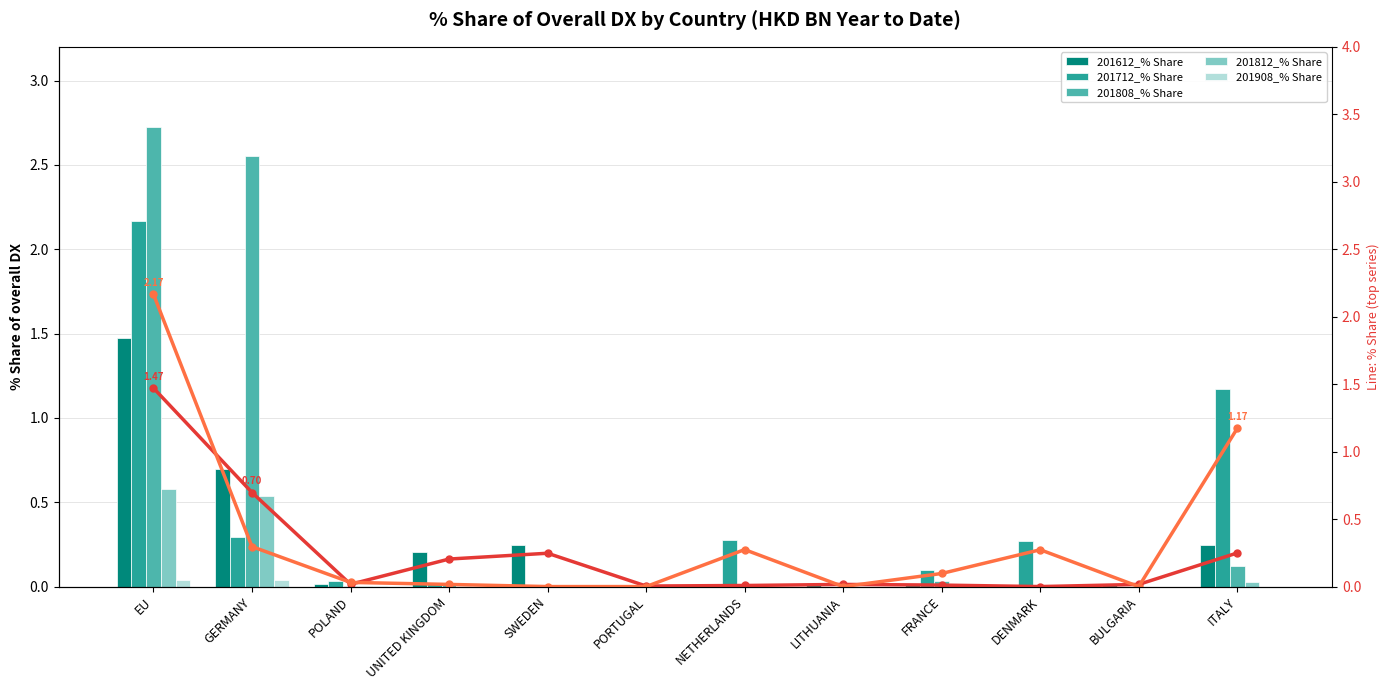

Rank the series by their maximum value, from highest to lowest.

201808_% Share, 201712_% Share, 201612_% Share, 201812_% Share, 201908_% Share